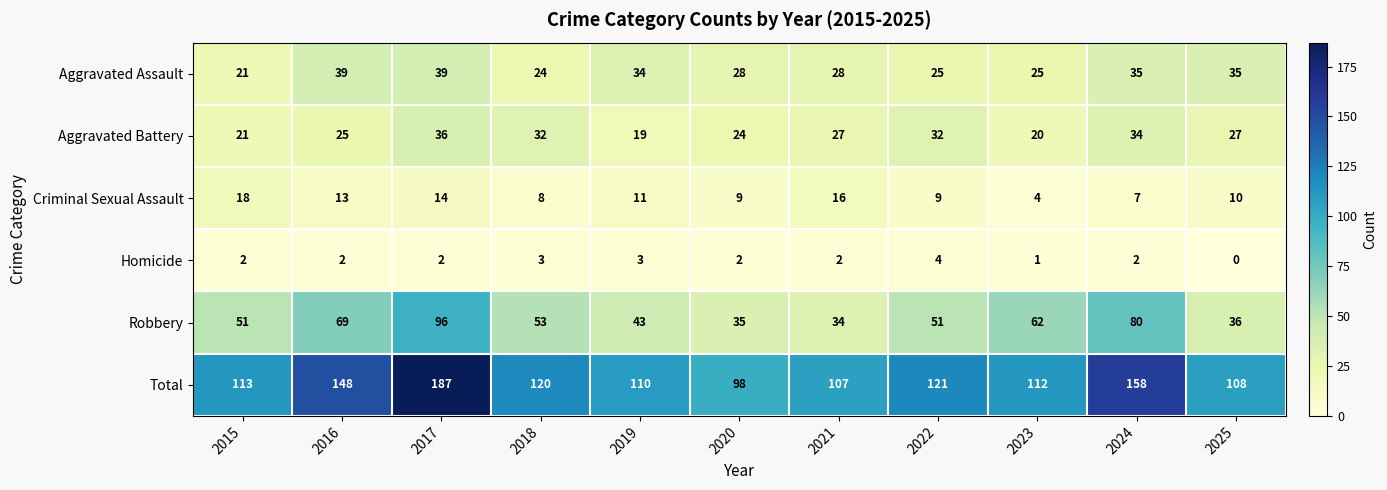

Where is Robbery nearest to the value 65?

2023